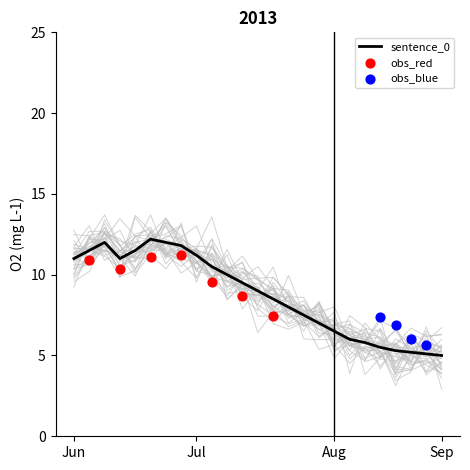

Which series reaches the minimum Y coordinate?

sentence_0